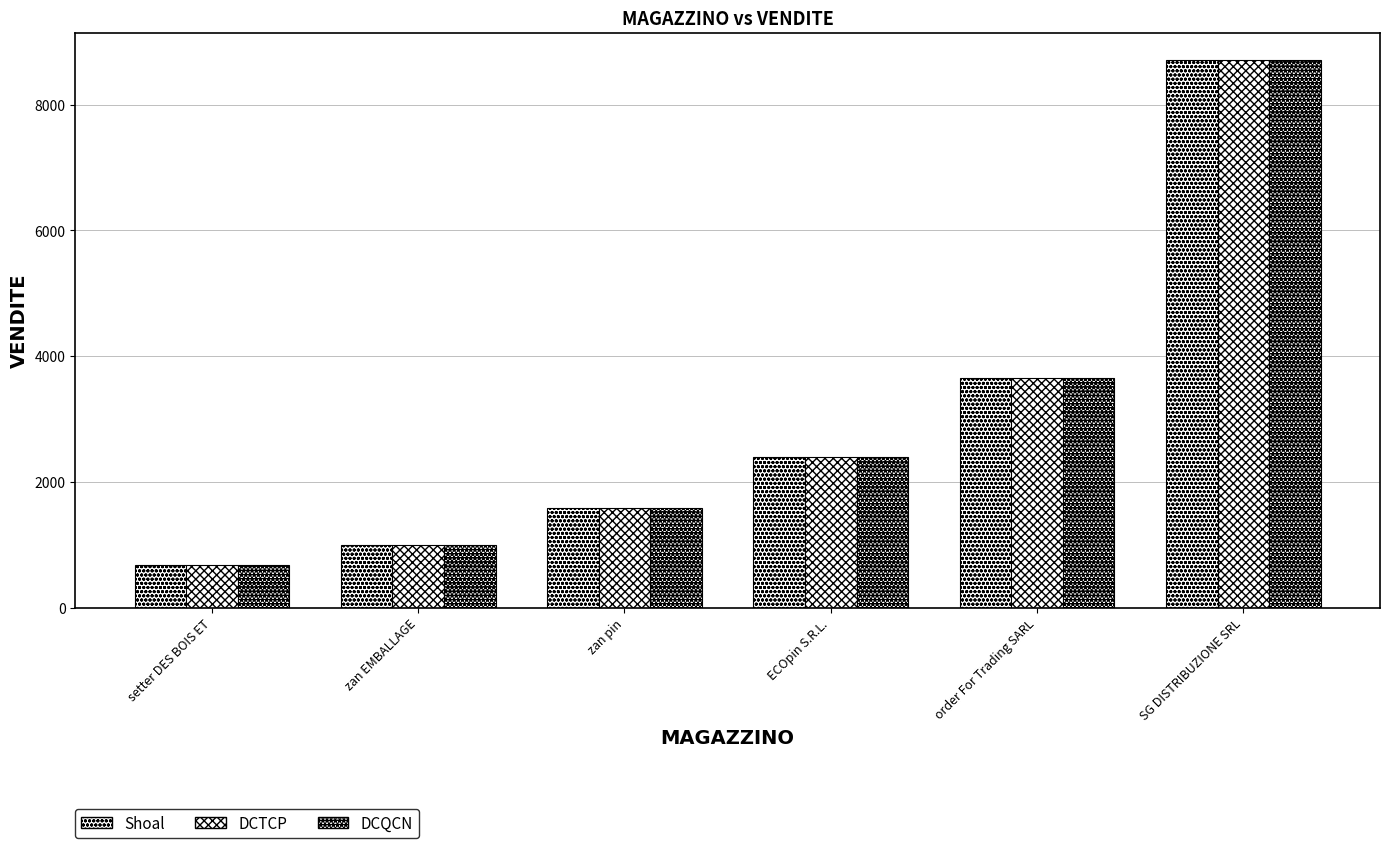

Which has a higher value, SG DISTRIBUZIONE SRL or ECOpin S.R.L.?

SG DISTRIBUZIONE SRL